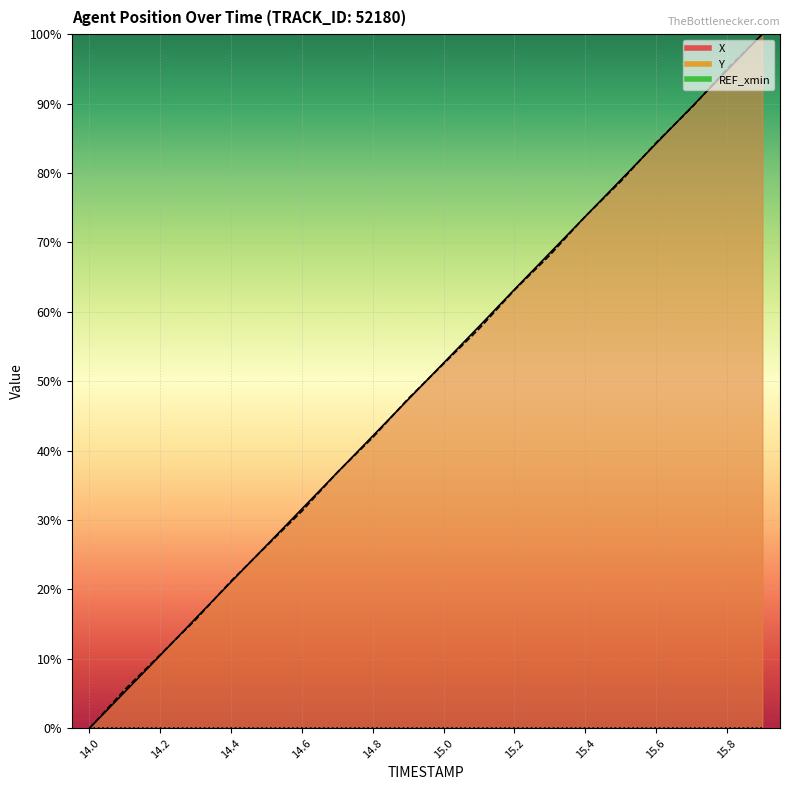

How many lines are shown in the chart?

2